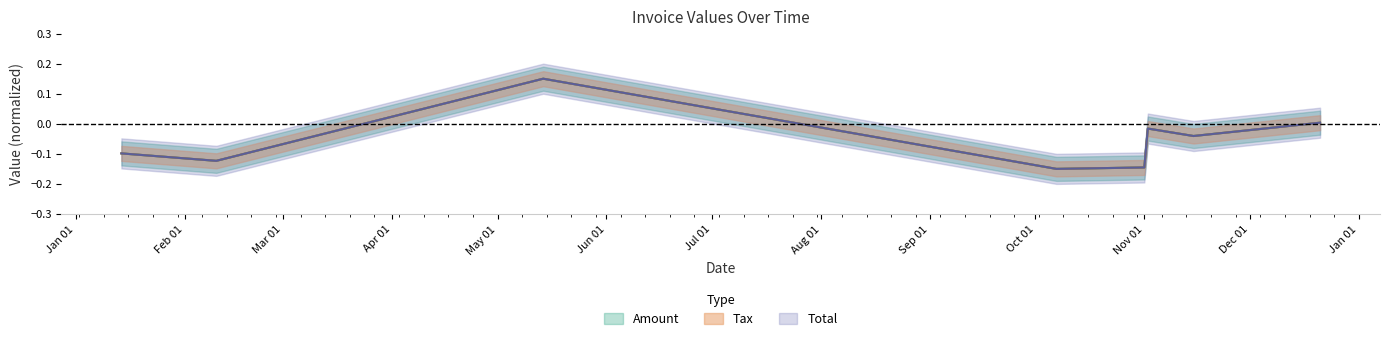

What are all the series names shown in the legend?

Amount, Tax, Total